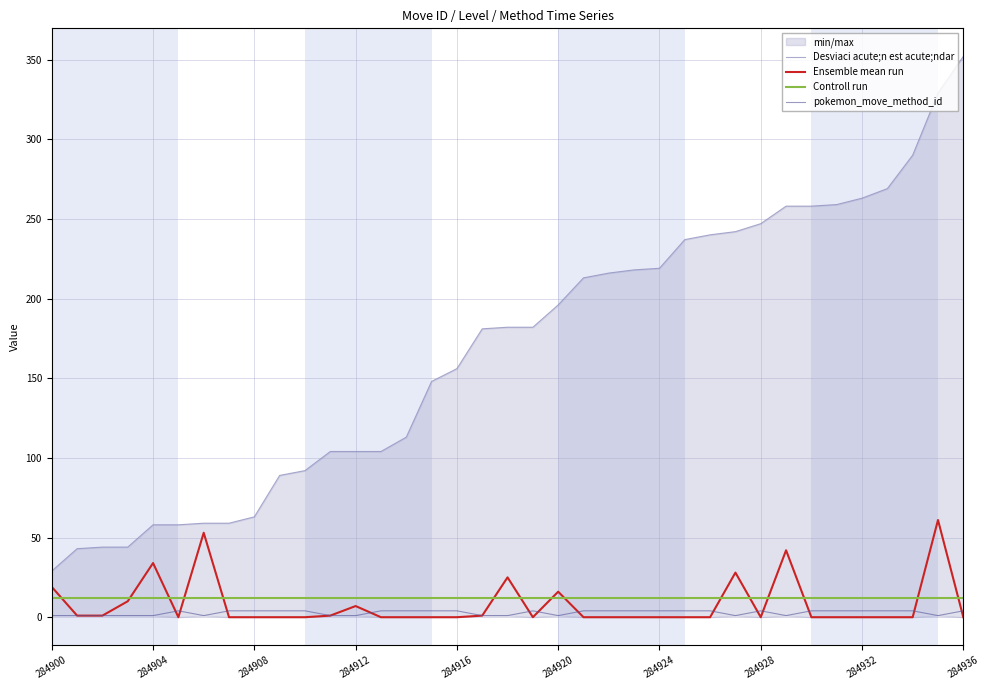

What is the maximum value for Ensemble mean run?

61